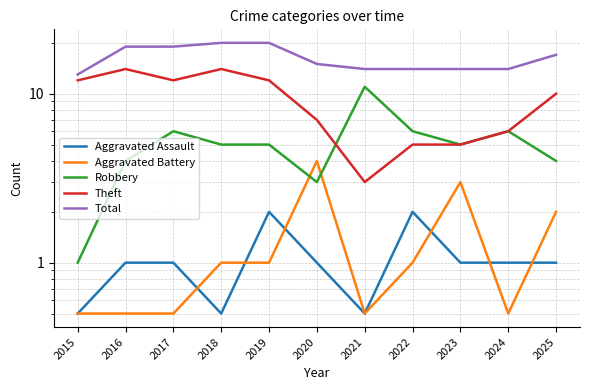

What is the total value across all series at 2018?

40.5